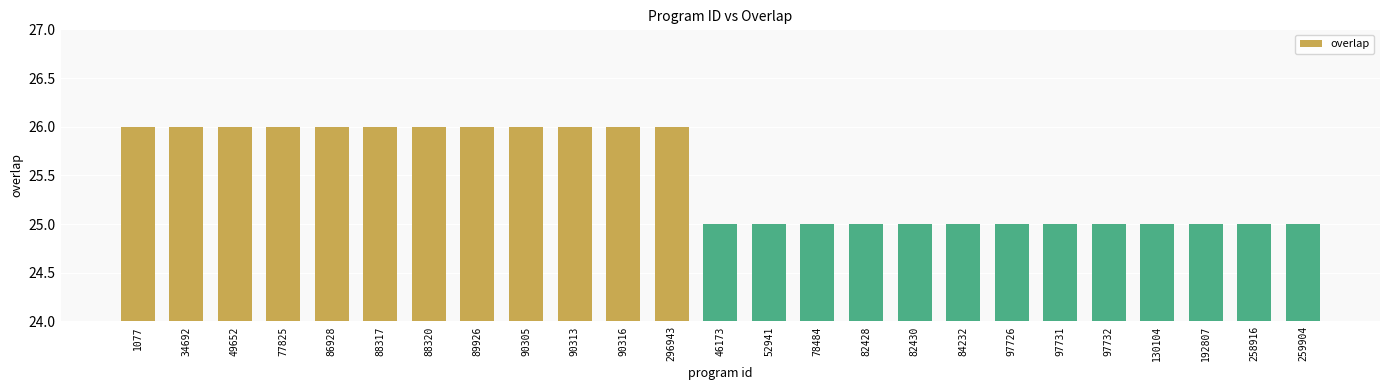

Reading right to left, what are all the values shown in this chart?

25	25	25	25	25	25	25	25	25	25	25	25	25	26	26	26	26	26	26	26	26	26	26	26	26